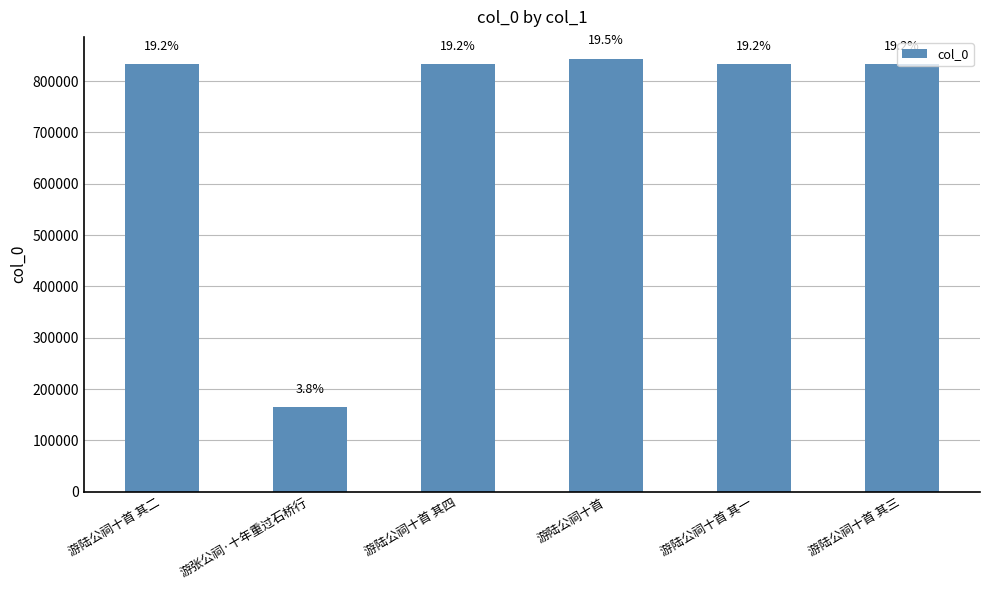

How many bars are there in total?

6